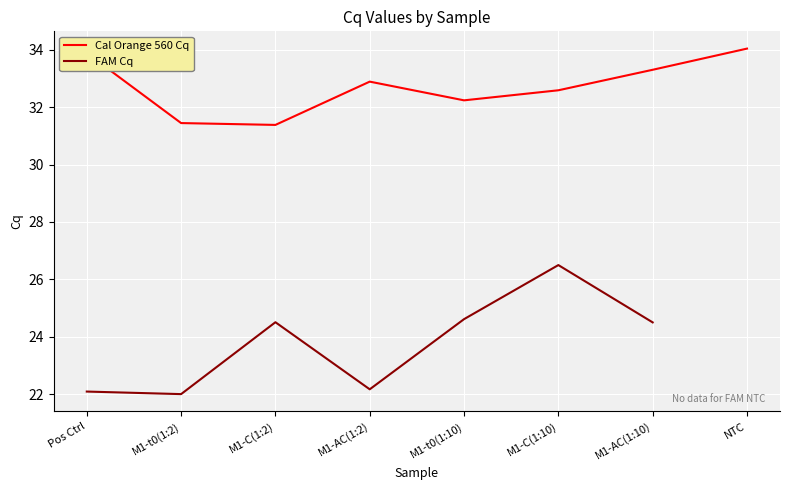

What is the label of the 1st point from the left?

Pos Ctrl